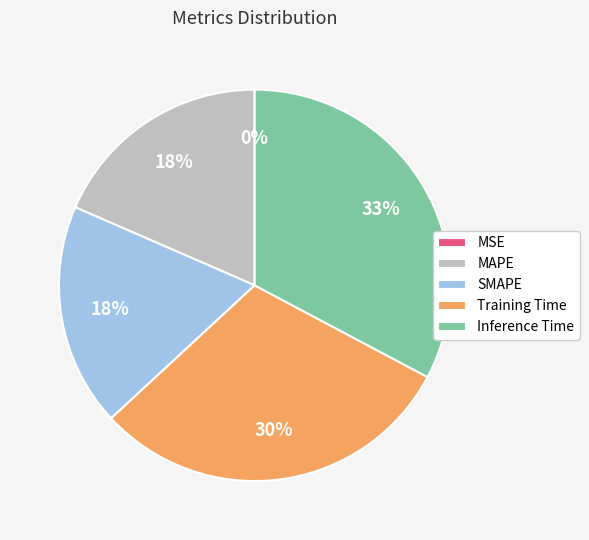

To the nearest percent, what is the difference between the largest and smallest slice percentages?

33%